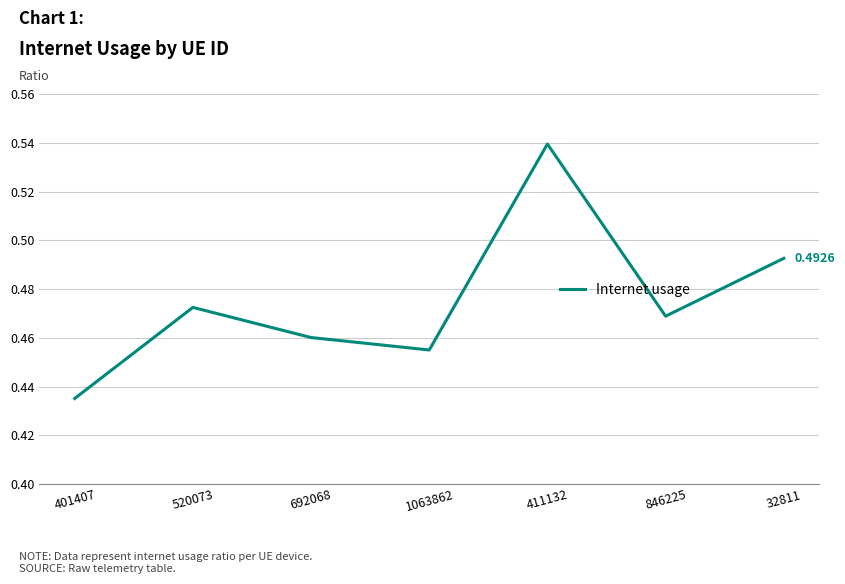

Rank the categories by value from highest to lowest.

411132, 32811, 520073, 846225, 692068, 1063862, 401407